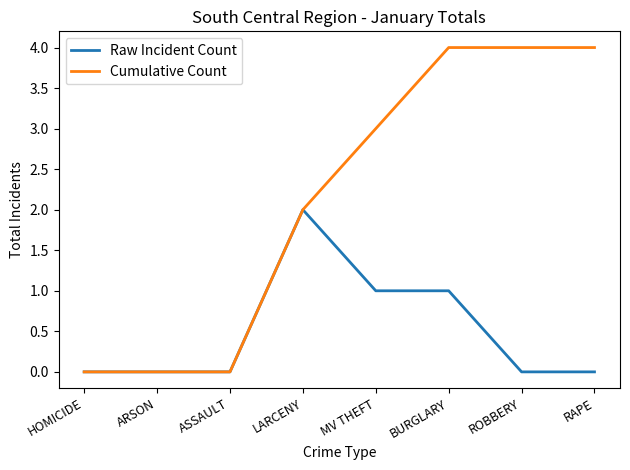

What is the greatest value displayed?

4